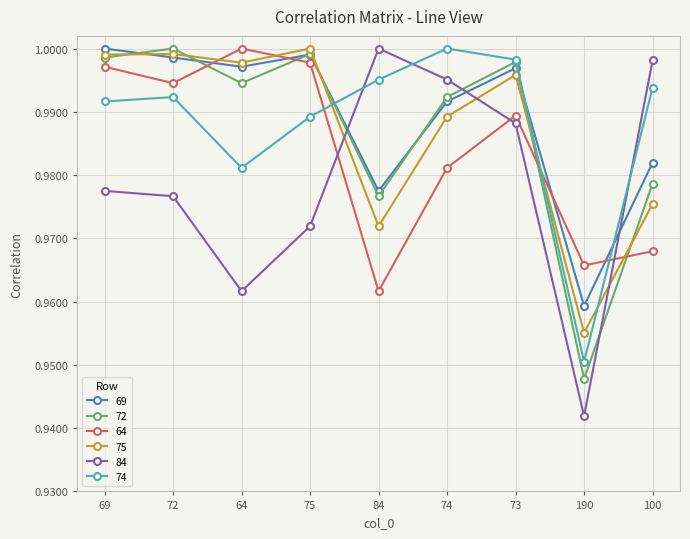

What is the total value across all series at 72?

6.0